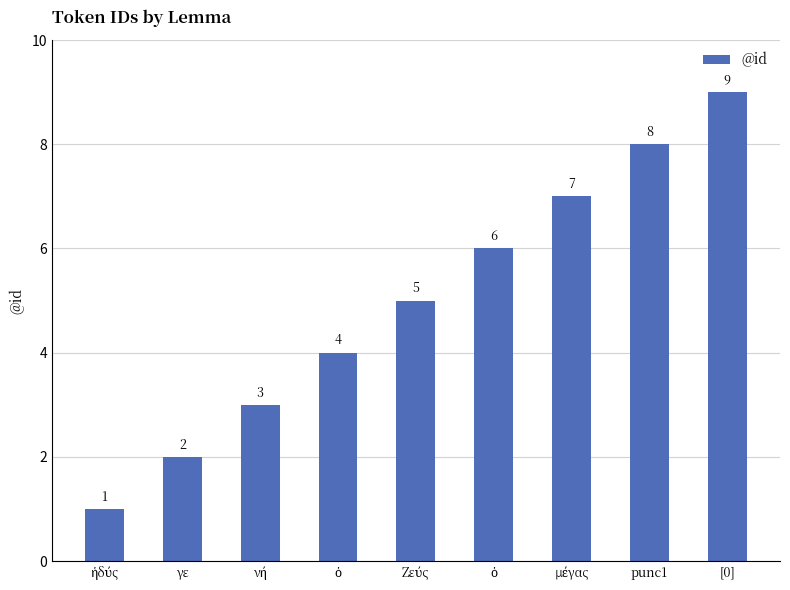

How many values are between 3 and 7?

5